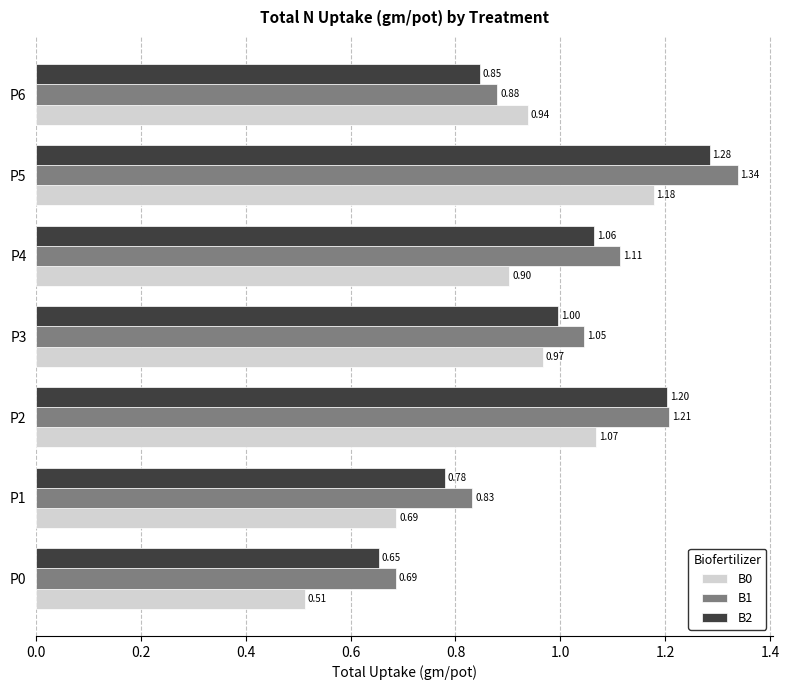

List the series in order of their peak value, highest first.

B1, B2, B0